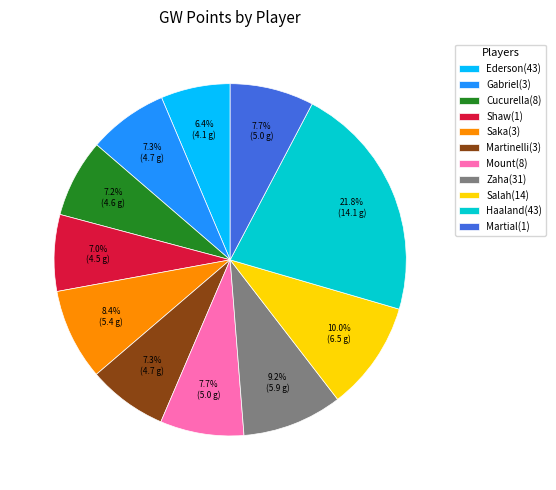

What is the ratio of the value at Gabriel(3) to the value at Shaw(1)?

1.0